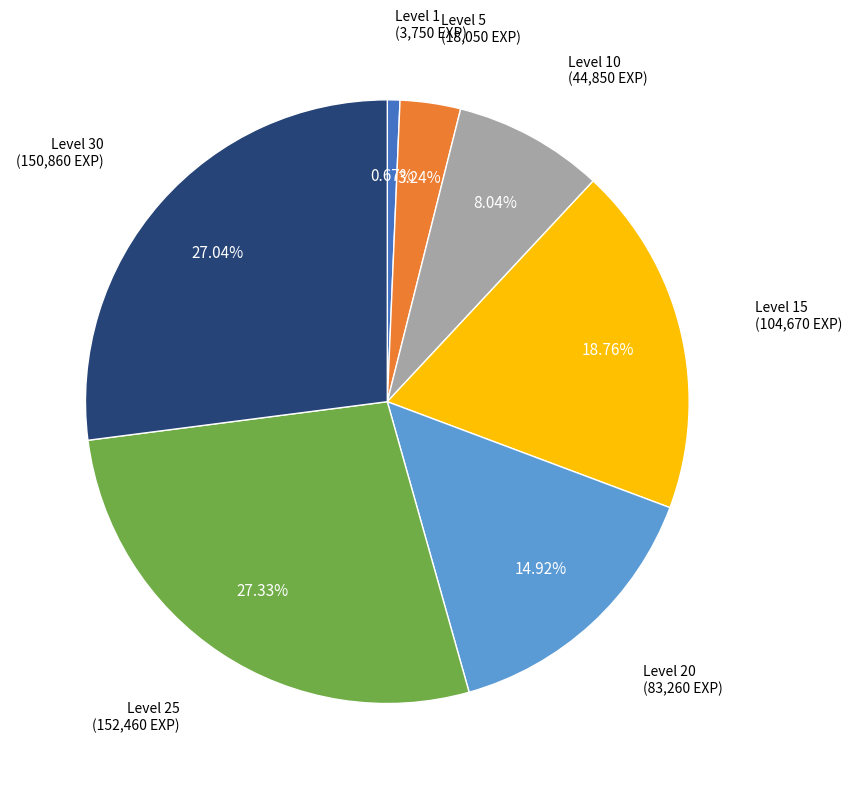

Is there any slice that represents more than half of the pie?

No